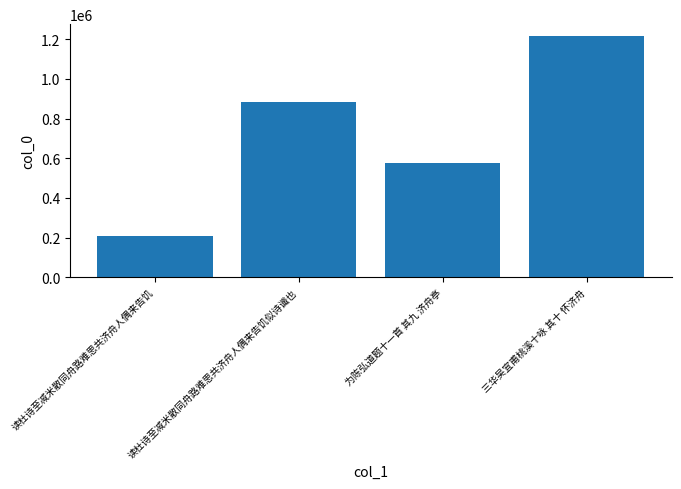

At which category does the chart reach its minimum across all series?

读杜诗至减米散同舟路难思共济舟人偶来告饥